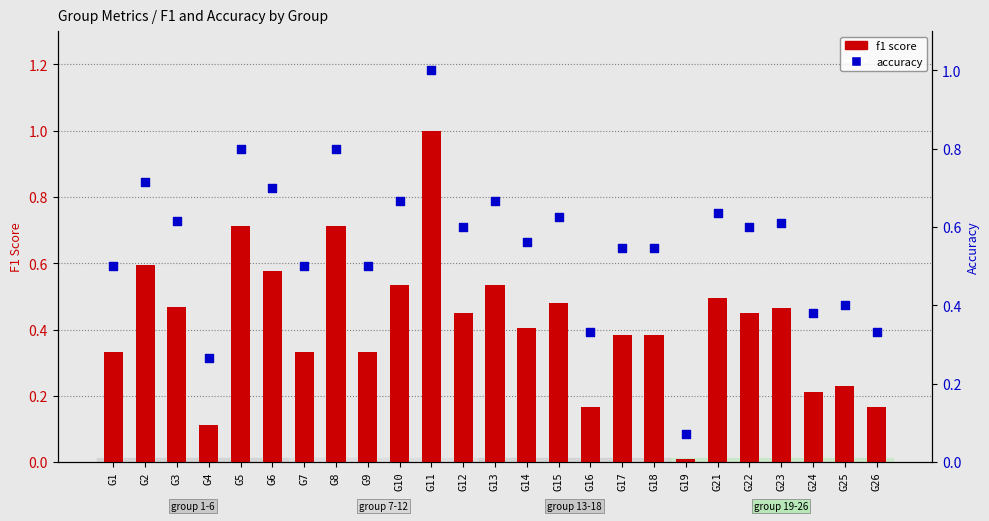

What is the total value across all series at G19?

0.1